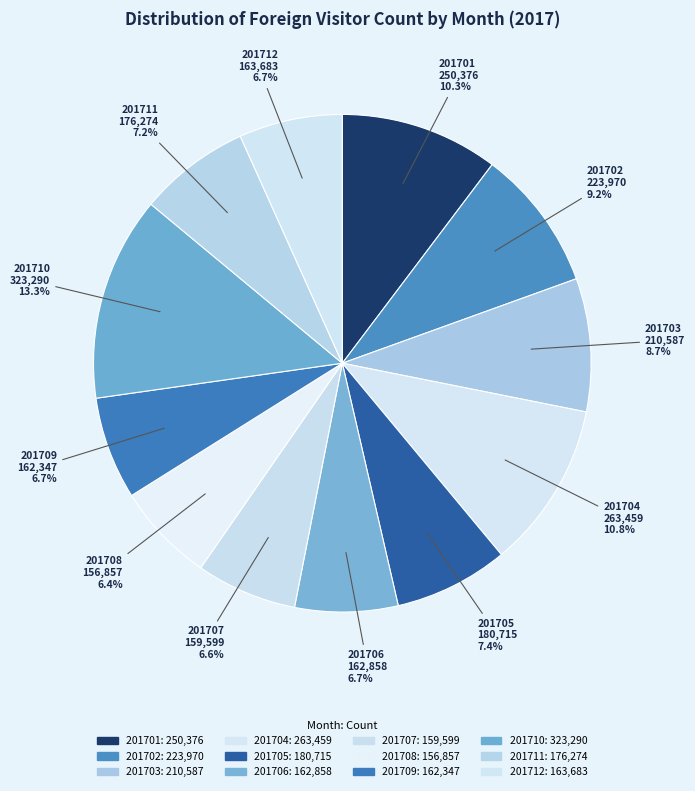

To the nearest percent, what percentage of the pie is 201712?

7%